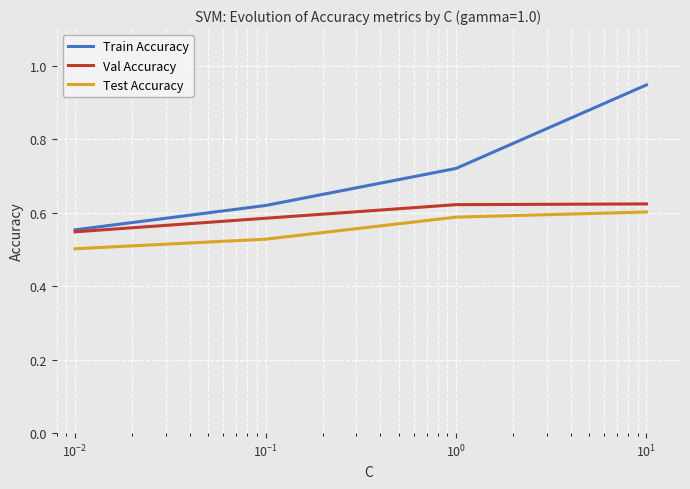

Which series has the largest range (max minus min)?

Train Accuracy